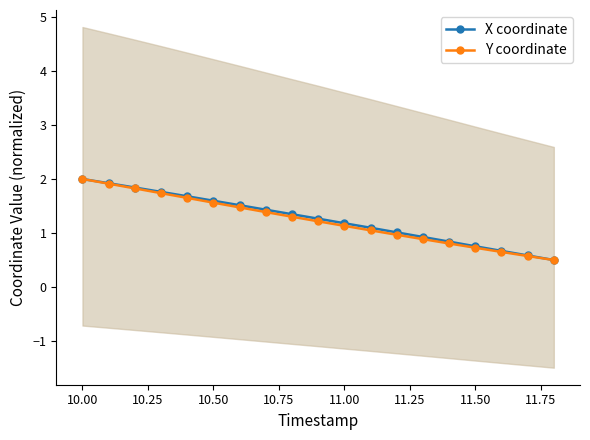

What is the difference between the maximum and minimum values in the X coordinate series?

1.5